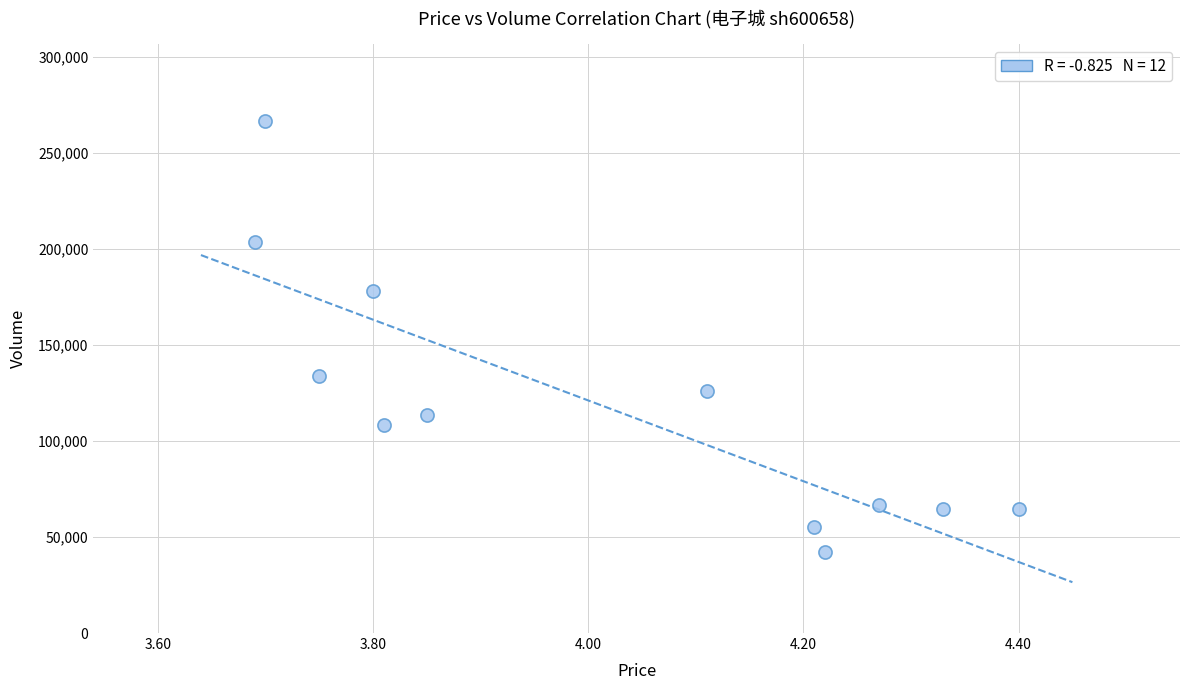

What Y value in the scatter plot is closest to 154489?

133972